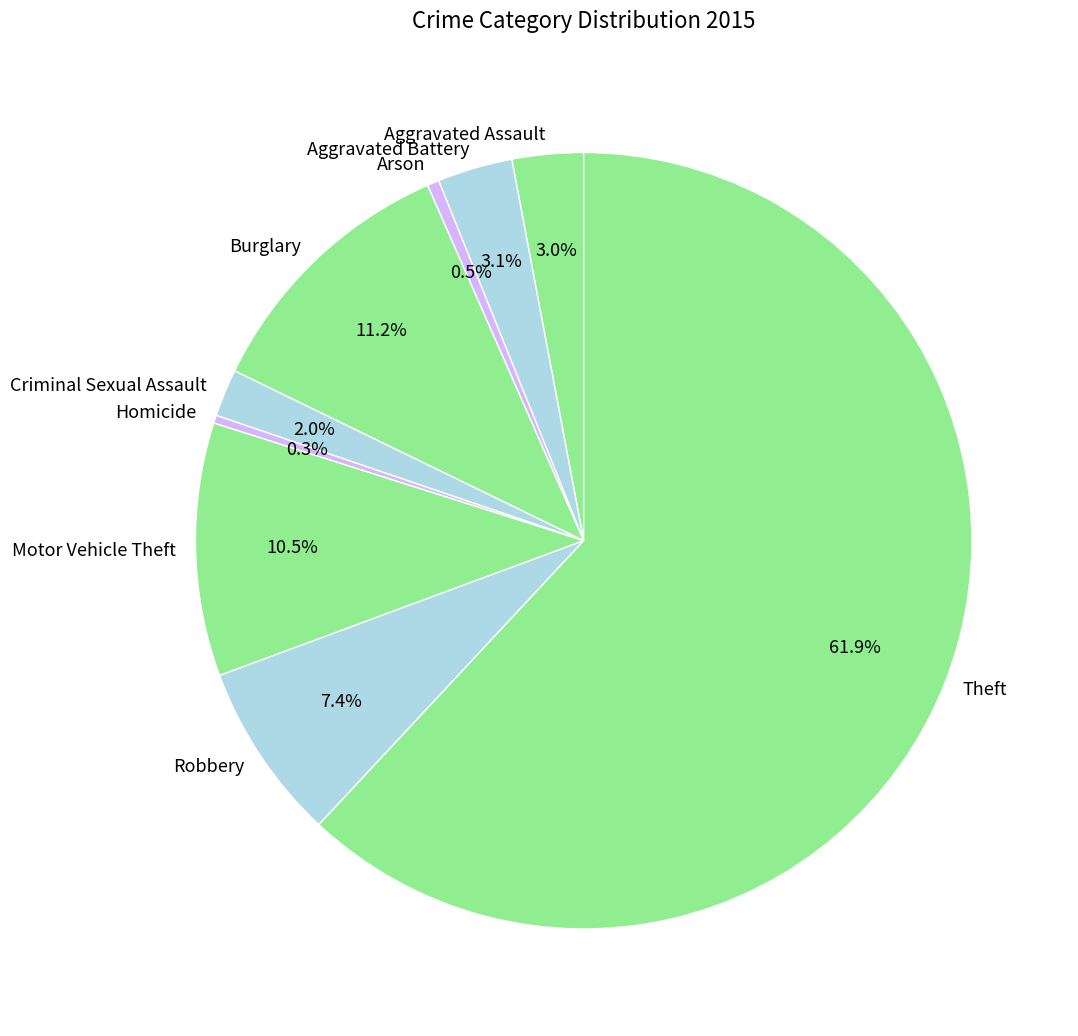

To the nearest percent, what is the combined percentage of Arson and Robbery?

8%